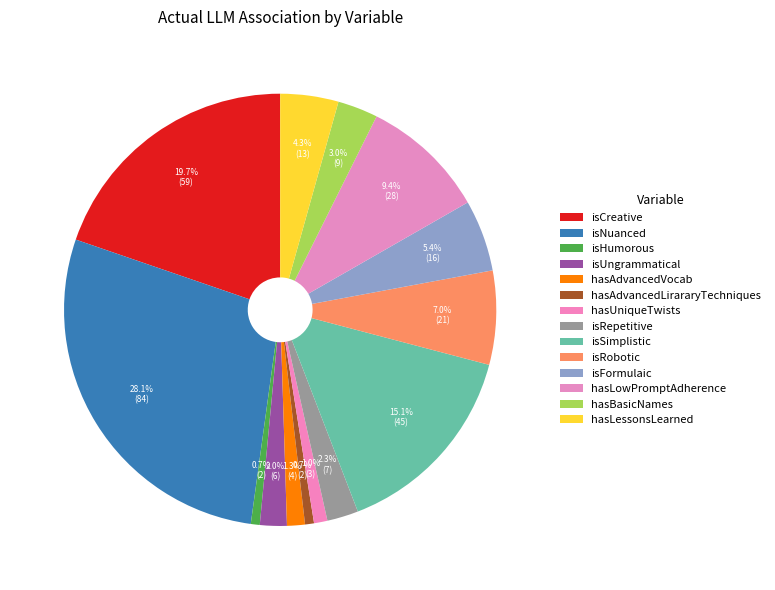

Between isSimplistic and hasLowPromptAdherence, which is larger?

isSimplistic